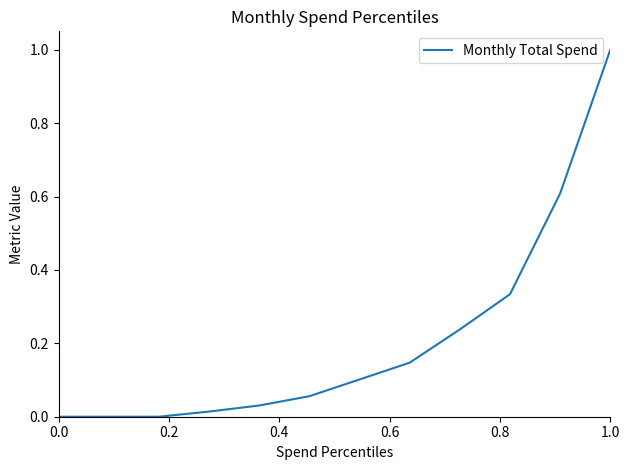

What is the difference between the maximum and minimum values?

1.0